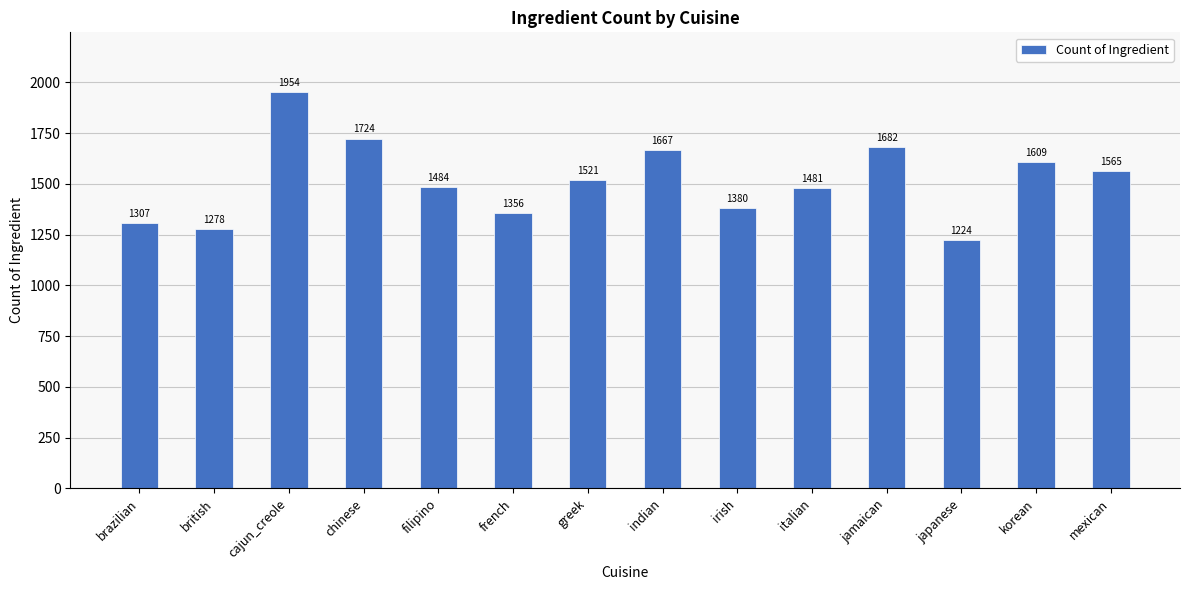

Rank the categories by value from lowest to highest.

japanese, british, brazilian, french, irish, italian, filipino, greek, mexican, korean, indian, jamaican, chinese, cajun_creole